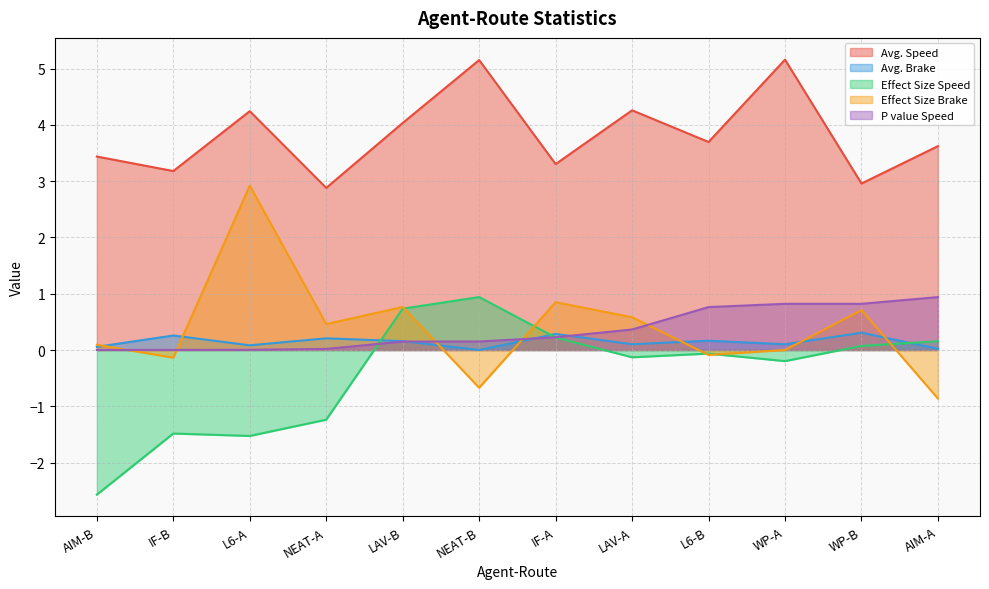

In Avg. Brake, how many points are higher than both neighbors (excluding endpoints)?

5